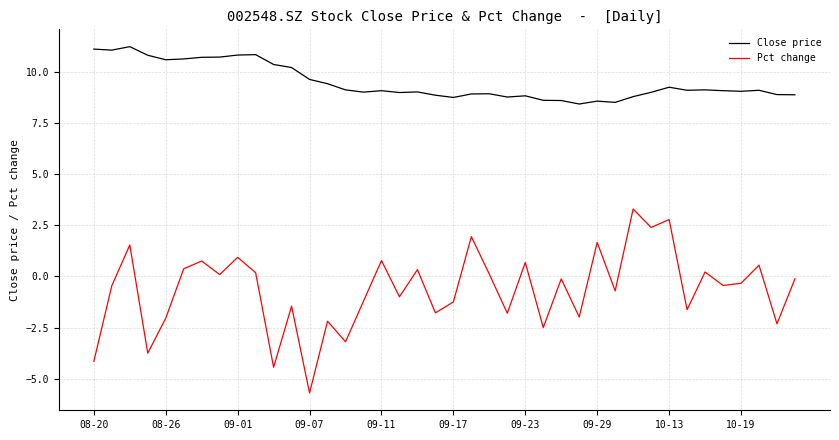

Which series has the largest total across all categories?

Close price